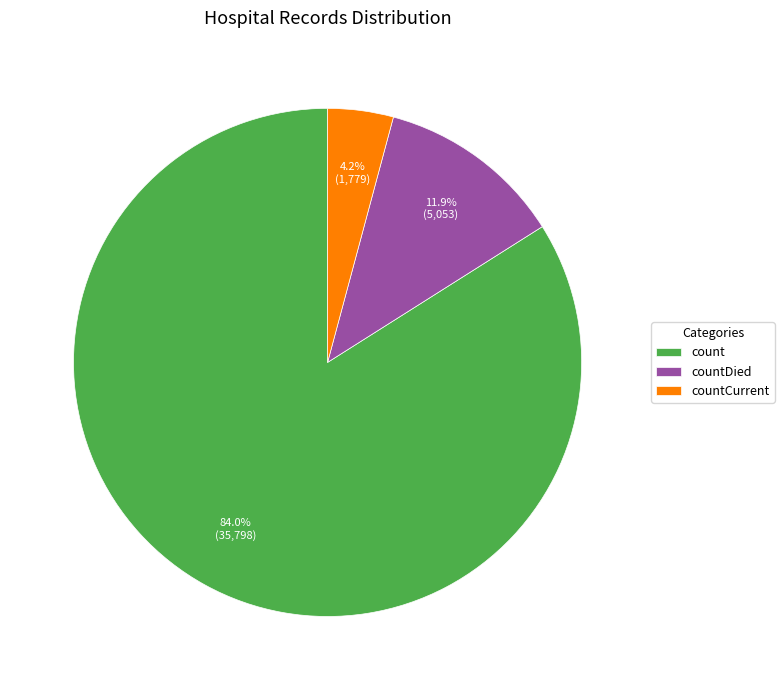

The count slice represents 84% of the pie. True or false?

True